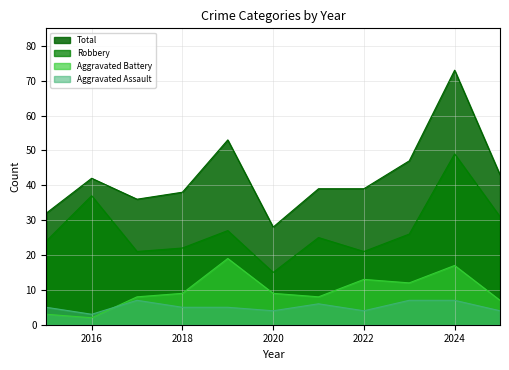

At which label does Aggravated Battery reach its minimum?

2016